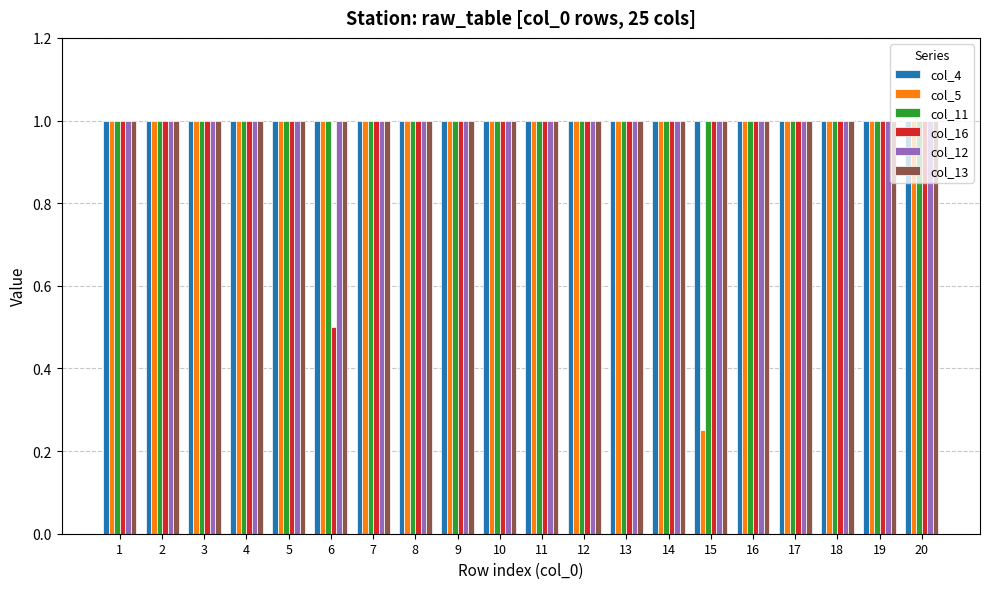

True or false: col_5 has a value of 0.4 at 9.

False